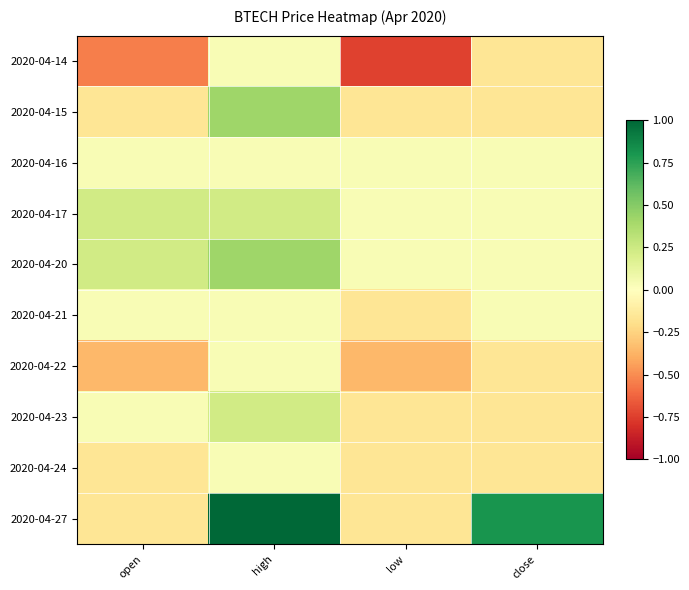

Between low and open, which is larger?

open